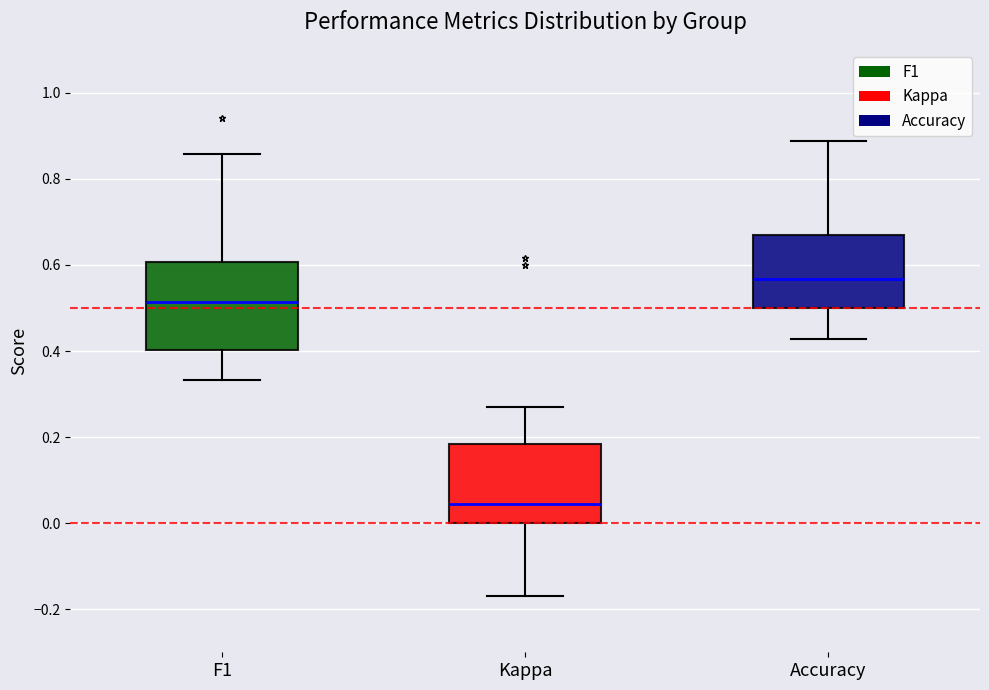

Which box has the highest median line?

Accuracy